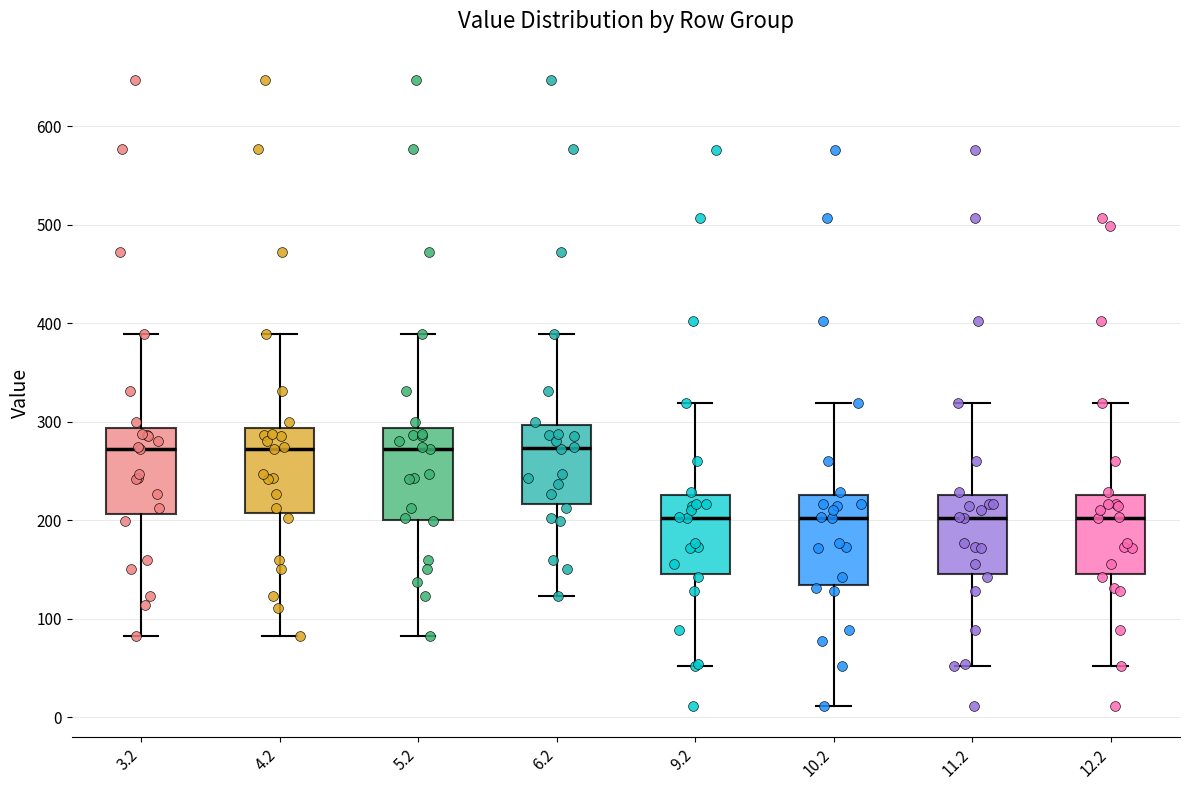

Where does the lower whisker of the box at x = 9.2 end on the y-axis? The values are not printed on the chart, so give them approximately, as read against the axis.

50